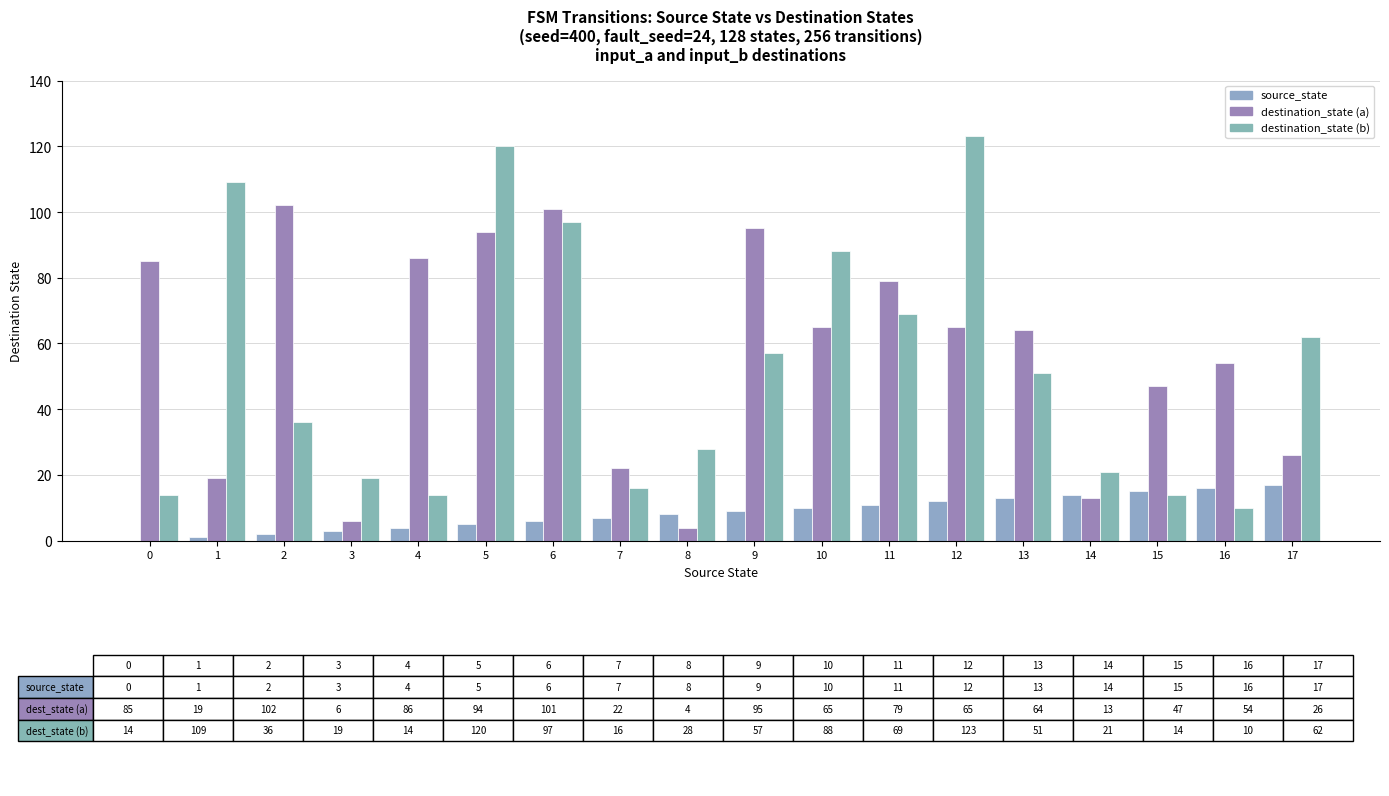

What is the difference between the maximum and minimum values in the destination_state (b) series?

113